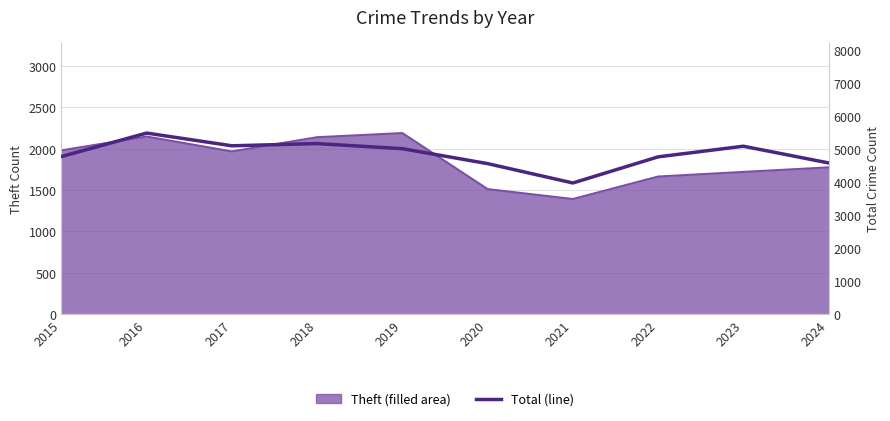

How many lines are shown in the chart?

1